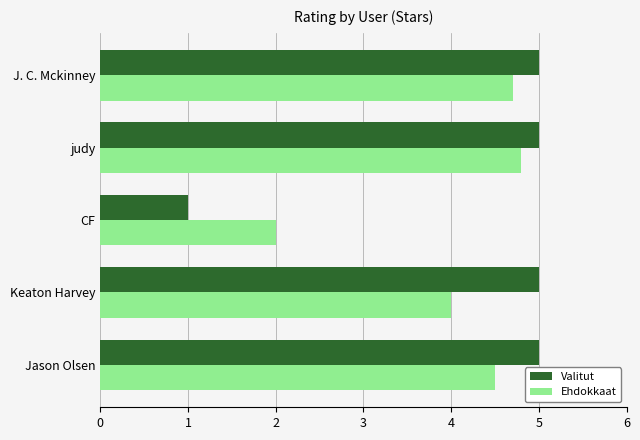

What is the sum of all Valitut values?

21.0